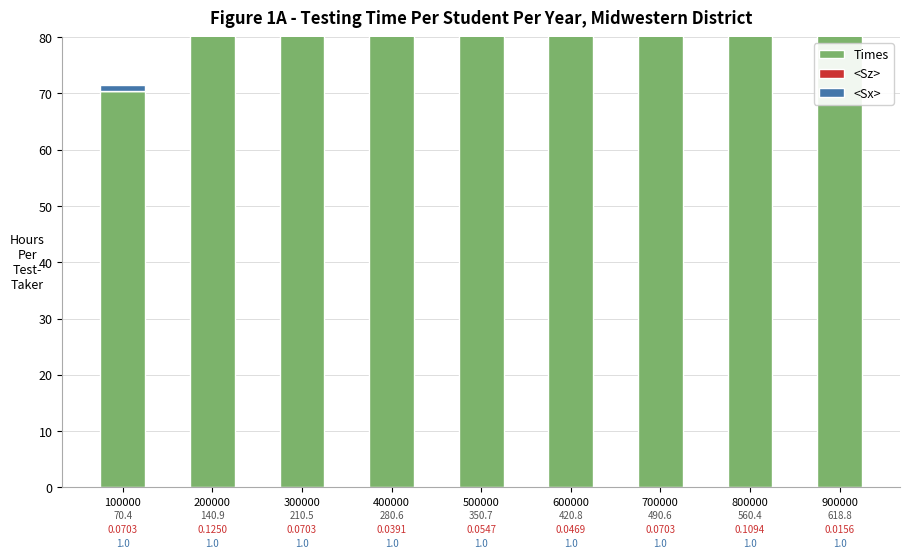

What is the value of the Times bar at the 3rd from the left?

210.5